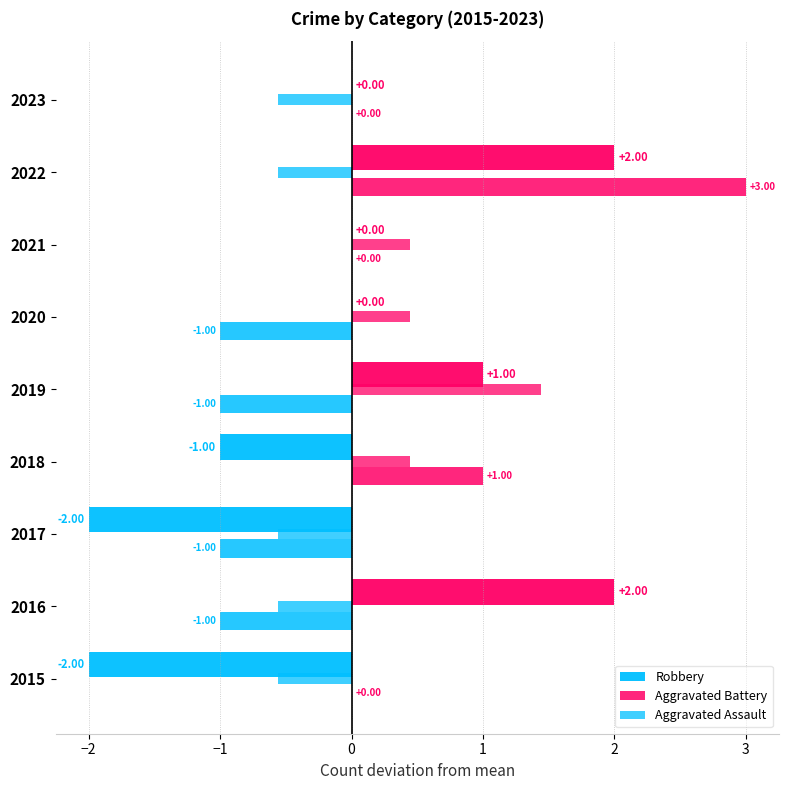

What is the label of the 5th bar from the right?

1